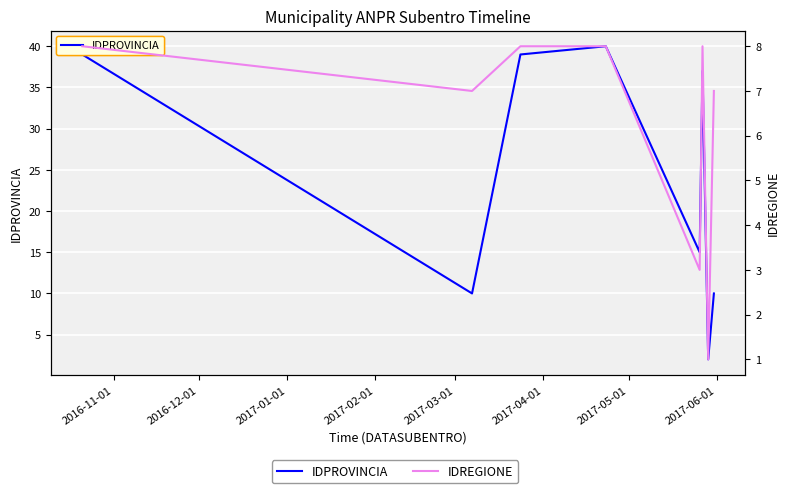

What is the highest value of the IDREGIONE series?

8